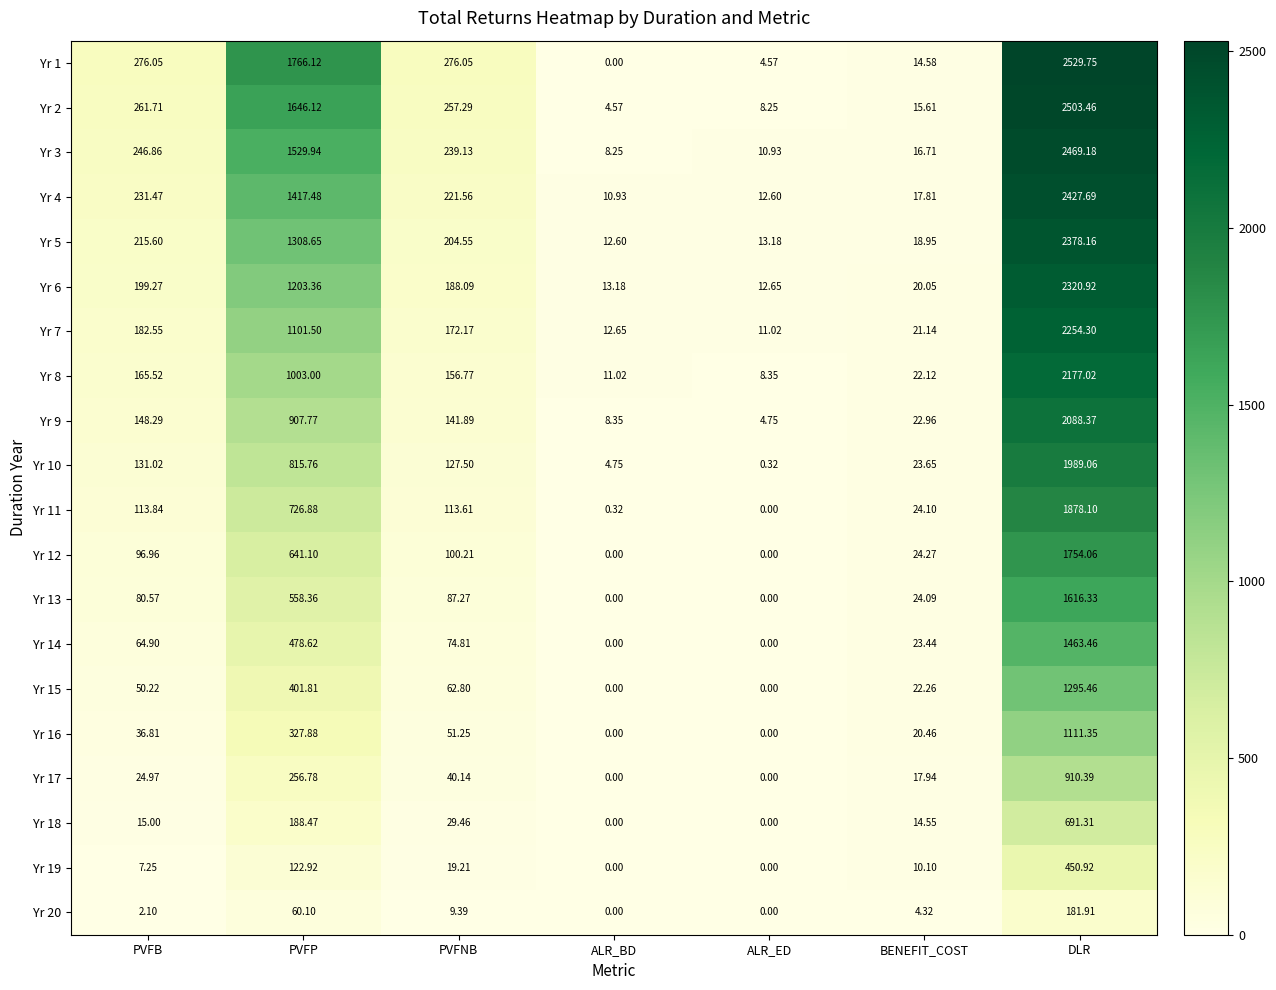

Where is Yr 3 nearest to the value 1238?

PVFP